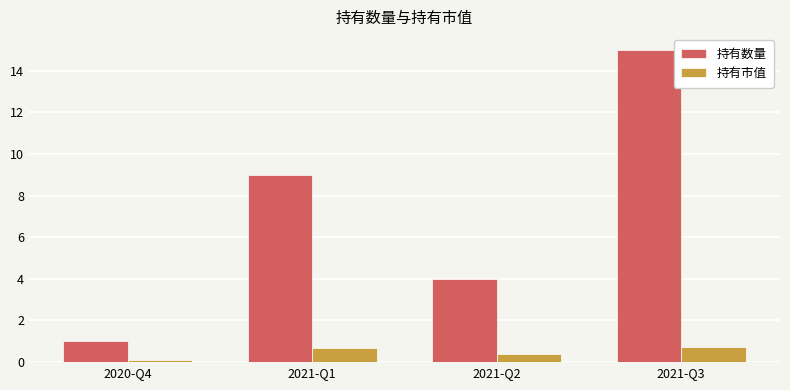

Read the 持有市值 value at 2021-Q2.

0.4